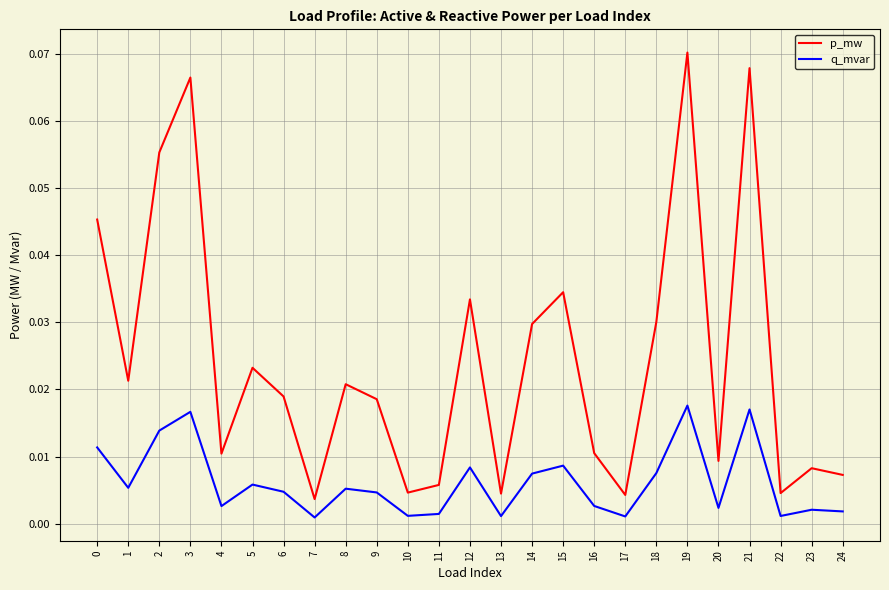

Rank the series by their maximum value, from highest to lowest.

p_mw, q_mvar